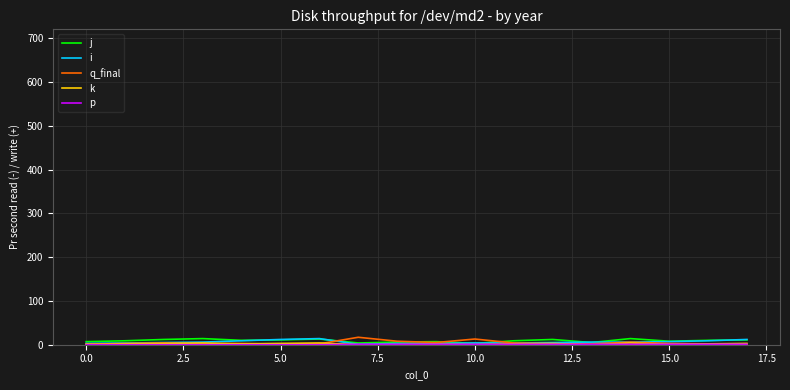

List the series in order of their peak value, highest first.

q_final, j, i, k, p